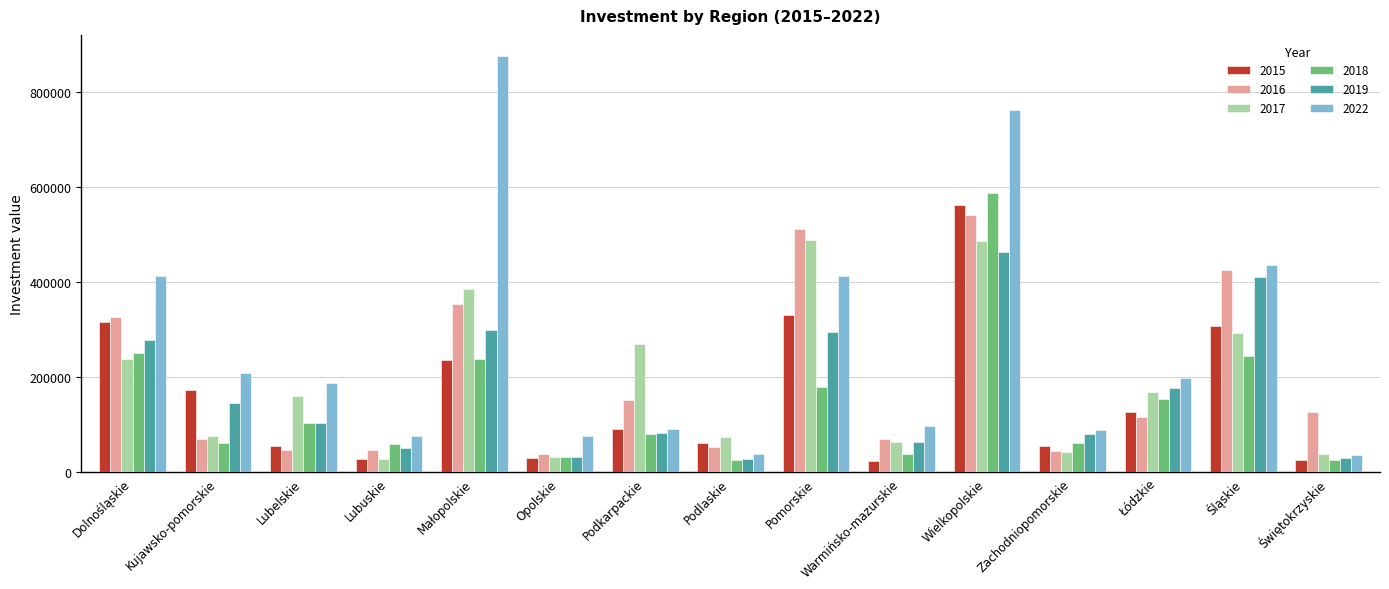

The 2018 series shows 80791 at Podkarpackie. True or false?

True